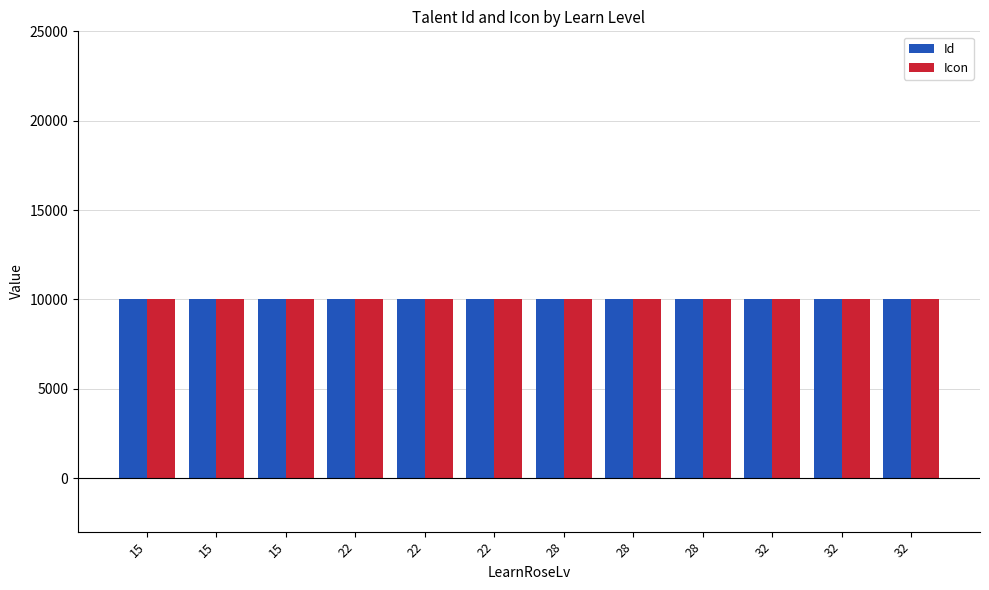

Which series has the widest spread of values?

Id